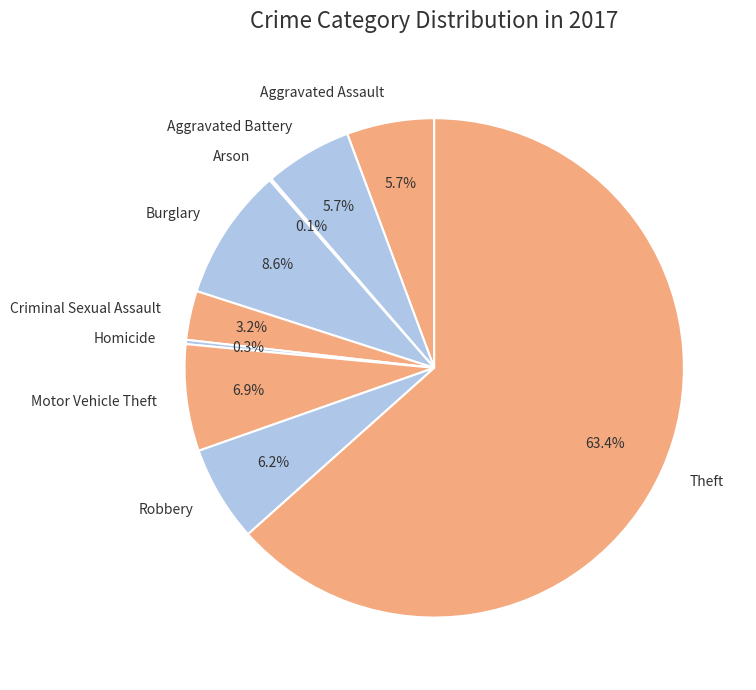

What is the largest slice in the pie chart?

Theft